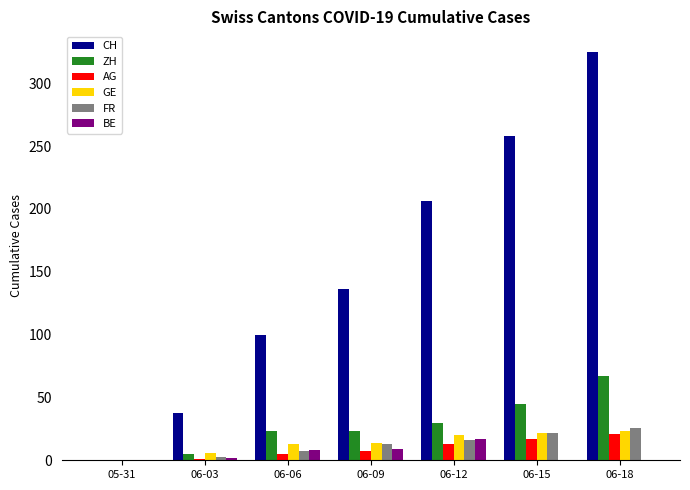

Which series changed the most between 06-09 and 06-15?

CH